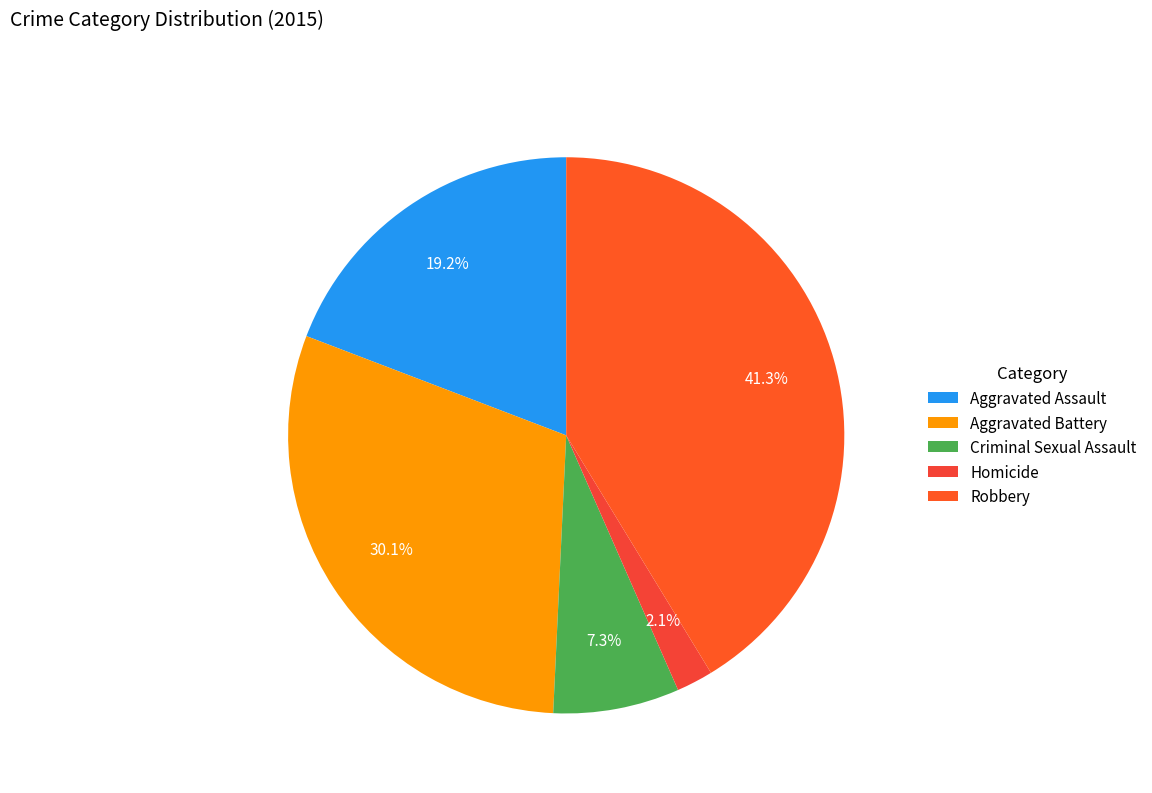

Which slice is the largest?

Robbery